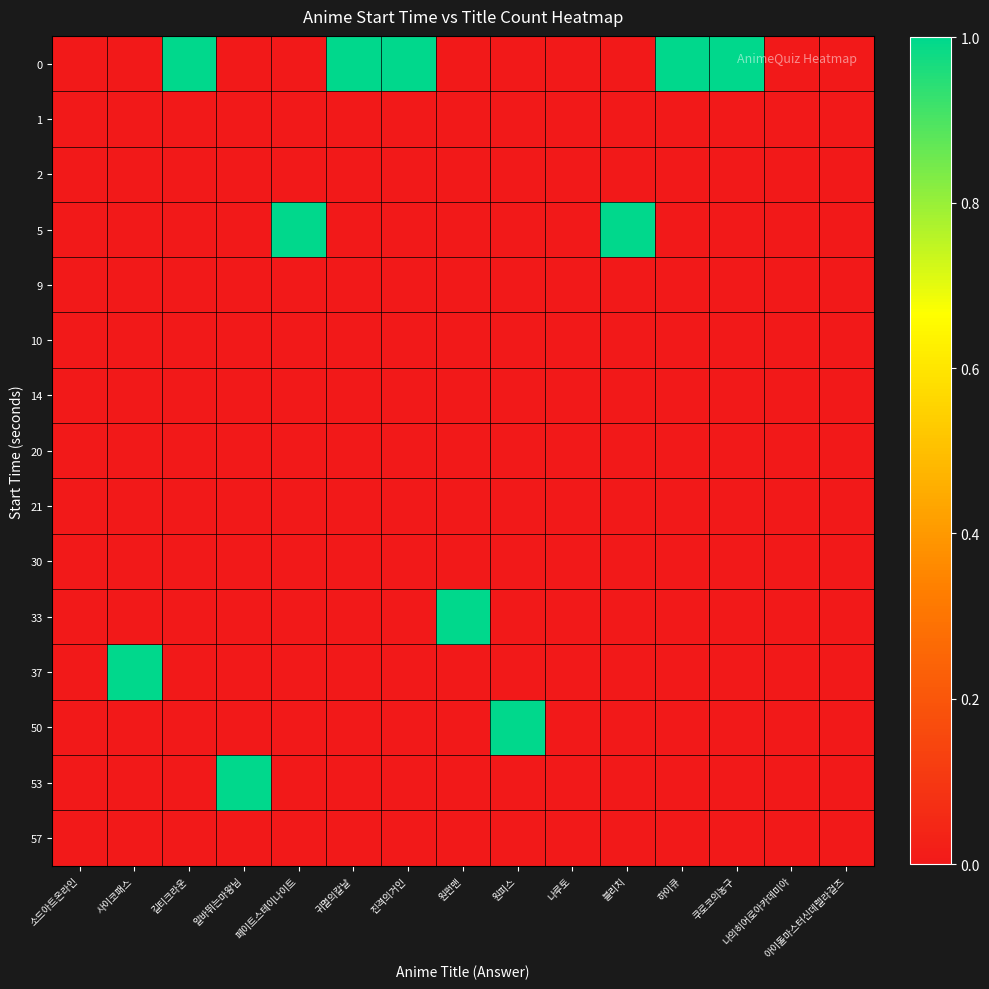

Reading right to left, transcribe all the data shown in this chart.

0: 아이돌마스터신데렐라걸즈=0	나의히어로아카데미아=0	쿠로코의농구=1	하이큐=1	블리치=0	나루토=0	원피스=0	원펀맨=0	진격의거인=1	귀멸의칼날=1	페이트스테이나이트=0	알바뛰는마왕님=0	길티크라운=1	사이코패스=0	소드아트온라인=0
1: 아이돌마스터신데렐라걸즈=0	나의히어로아카데미아=0	쿠로코의농구=0	하이큐=0	블리치=0	나루토=0	원피스=0	원펀맨=0	진격의거인=0	귀멸의칼날=0	페이트스테이나이트=0	알바뛰는마왕님=0	길티크라운=0	사이코패스=0	소드아트온라인=0
2: 아이돌마스터신데렐라걸즈=0	나의히어로아카데미아=0	쿠로코의농구=0	하이큐=0	블리치=0	나루토=0	원피스=0	원펀맨=0	진격의거인=0	귀멸의칼날=0	페이트스테이나이트=0	알바뛰는마왕님=0	길티크라운=0	사이코패스=0	소드아트온라인=0
5: 아이돌마스터신데렐라걸즈=0	나의히어로아카데미아=0	쿠로코의농구=0	하이큐=0	블리치=1	나루토=0	원피스=0	원펀맨=0	진격의거인=0	귀멸의칼날=0	페이트스테이나이트=1	알바뛰는마왕님=0	길티크라운=0	사이코패스=0	소드아트온라인=0
9: 아이돌마스터신데렐라걸즈=0	나의히어로아카데미아=0	쿠로코의농구=0	하이큐=0	블리치=0	나루토=0	원피스=0	원펀맨=0	진격의거인=0	귀멸의칼날=0	페이트스테이나이트=0	알바뛰는마왕님=0	길티크라운=0	사이코패스=0	소드아트온라인=0
10: 아이돌마스터신데렐라걸즈=0	나의히어로아카데미아=0	쿠로코의농구=0	하이큐=0	블리치=0	나루토=0	원피스=0	원펀맨=0	진격의거인=0	귀멸의칼날=0	페이트스테이나이트=0	알바뛰는마왕님=0	길티크라운=0	사이코패스=0	소드아트온라인=0
14: 아이돌마스터신데렐라걸즈=0	나의히어로아카데미아=0	쿠로코의농구=0	하이큐=0	블리치=0	나루토=0	원피스=0	원펀맨=0	진격의거인=0	귀멸의칼날=0	페이트스테이나이트=0	알바뛰는마왕님=0	길티크라운=0	사이코패스=0	소드아트온라인=0
20: 아이돌마스터신데렐라걸즈=0	나의히어로아카데미아=0	쿠로코의농구=0	하이큐=0	블리치=0	나루토=0	원피스=0	원펀맨=0	진격의거인=0	귀멸의칼날=0	페이트스테이나이트=0	알바뛰는마왕님=0	길티크라운=0	사이코패스=0	소드아트온라인=0
21: 아이돌마스터신데렐라걸즈=0	나의히어로아카데미아=0	쿠로코의농구=0	하이큐=0	블리치=0	나루토=0	원피스=0	원펀맨=0	진격의거인=0	귀멸의칼날=0	페이트스테이나이트=0	알바뛰는마왕님=0	길티크라운=0	사이코패스=0	소드아트온라인=0
30: 아이돌마스터신데렐라걸즈=0	나의히어로아카데미아=0	쿠로코의농구=0	하이큐=0	블리치=0	나루토=0	원피스=0	원펀맨=0	진격의거인=0	귀멸의칼날=0	페이트스테이나이트=0	알바뛰는마왕님=0	길티크라운=0	사이코패스=0	소드아트온라인=0
33: 아이돌마스터신데렐라걸즈=0	나의히어로아카데미아=0	쿠로코의농구=0	하이큐=0	블리치=0	나루토=0	원피스=0	원펀맨=1	진격의거인=0	귀멸의칼날=0	페이트스테이나이트=0	알바뛰는마왕님=0	길티크라운=0	사이코패스=0	소드아트온라인=0
37: 아이돌마스터신데렐라걸즈=0	나의히어로아카데미아=0	쿠로코의농구=0	하이큐=0	블리치=0	나루토=0	원피스=0	원펀맨=0	진격의거인=0	귀멸의칼날=0	페이트스테이나이트=0	알바뛰는마왕님=0	길티크라운=0	사이코패스=1	소드아트온라인=0
50: 아이돌마스터신데렐라걸즈=0	나의히어로아카데미아=0	쿠로코의농구=0	하이큐=0	블리치=0	나루토=0	원피스=1	원펀맨=0	진격의거인=0	귀멸의칼날=0	페이트스테이나이트=0	알바뛰는마왕님=0	길티크라운=0	사이코패스=0	소드아트온라인=0
53: 아이돌마스터신데렐라걸즈=0	나의히어로아카데미아=0	쿠로코의농구=0	하이큐=0	블리치=0	나루토=0	원피스=0	원펀맨=0	진격의거인=0	귀멸의칼날=0	페이트스테이나이트=0	알바뛰는마왕님=1	길티크라운=0	사이코패스=0	소드아트온라인=0
57: 아이돌마스터신데렐라걸즈=0	나의히어로아카데미아=0	쿠로코의농구=0	하이큐=0	블리치=0	나루토=0	원피스=0	원펀맨=0	진격의거인=0	귀멸의칼날=0	페이트스테이나이트=0	알바뛰는마왕님=0	길티크라운=0	사이코패스=0	소드아트온라인=0